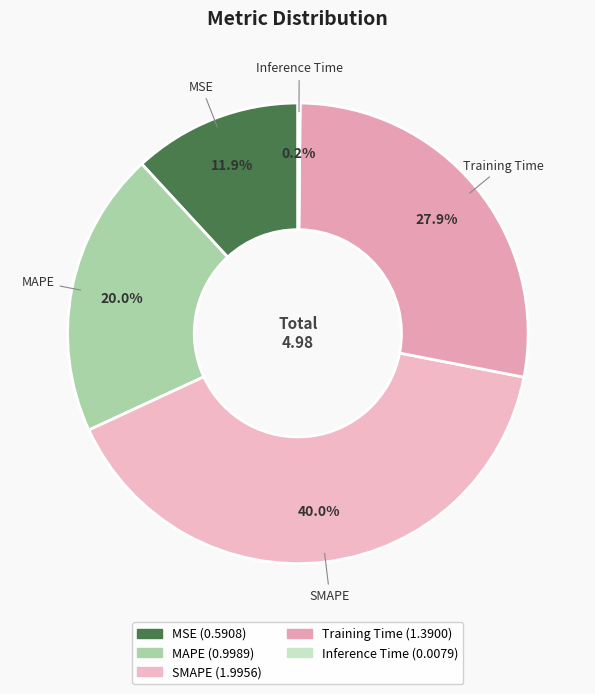

To the nearest percent, what is the difference between the largest and smallest slice percentages?

40%